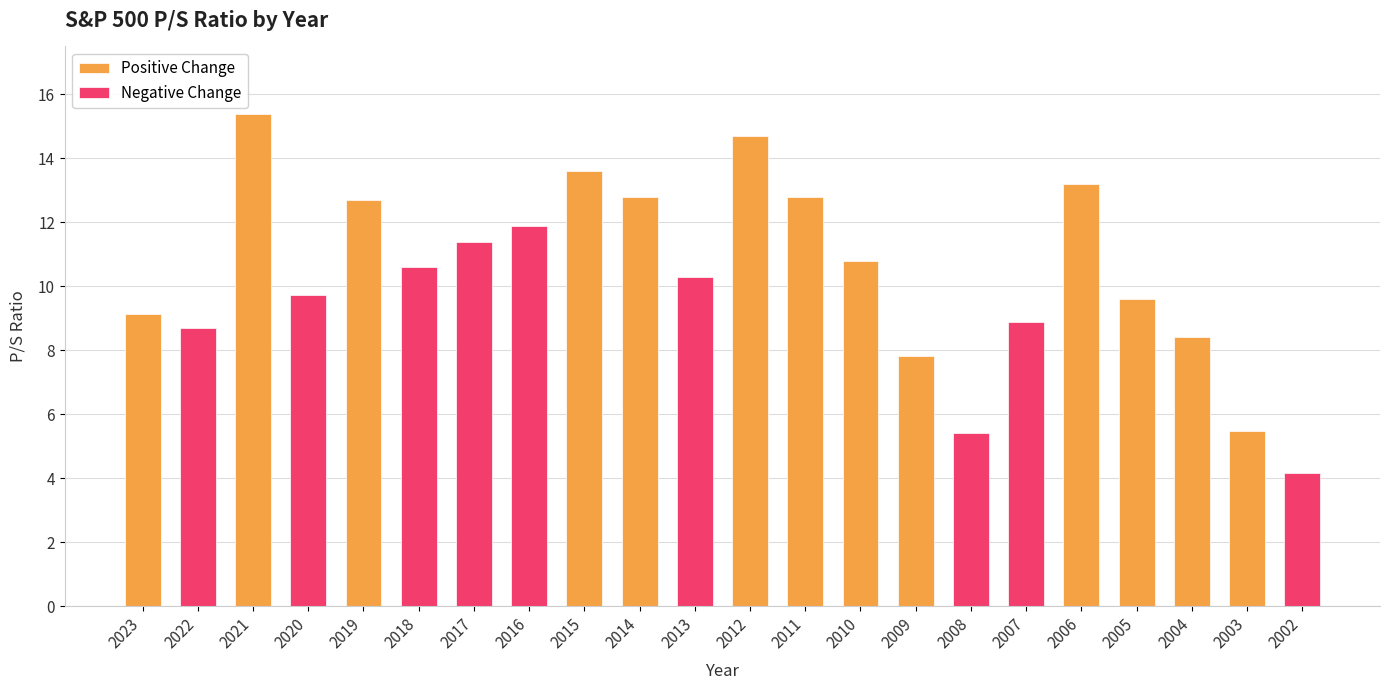

What is the approximate value at 2020?

9.7